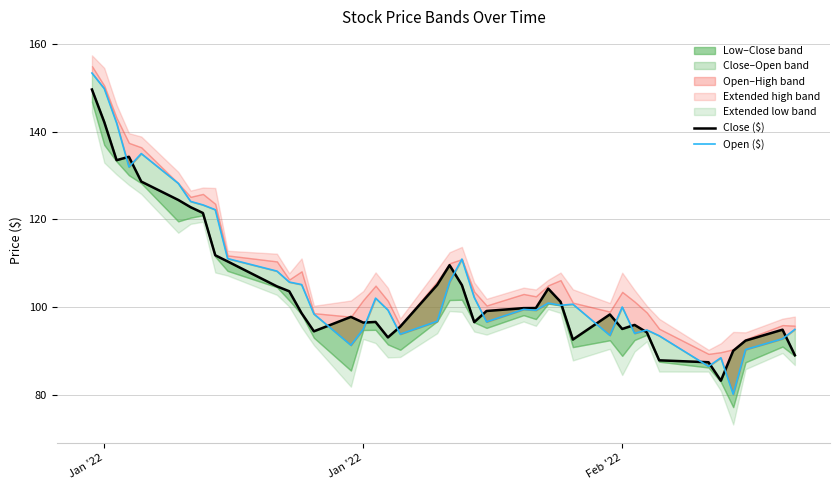

List the series in order of their peak value, lowest first.

Close ($), Open ($)